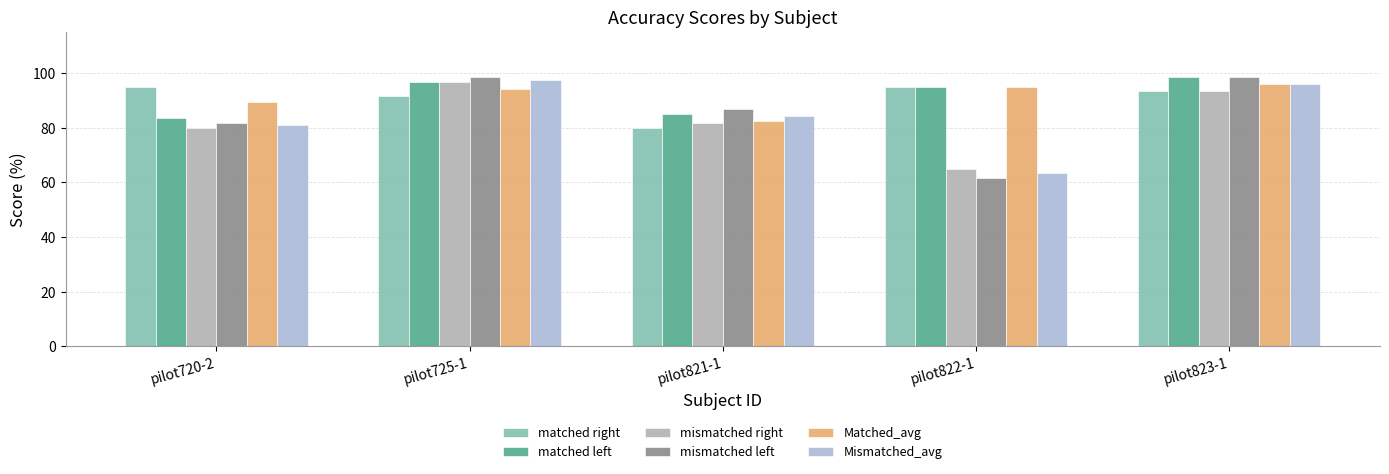

How many data points in Matched_avg are above 94?

3